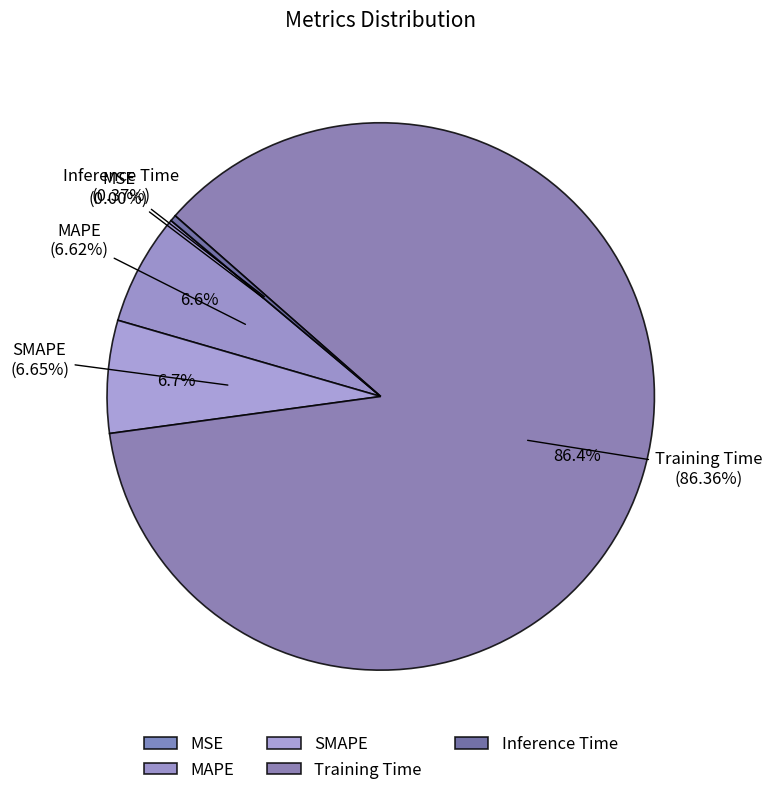

What is the total percentage of Inference Time and Training Time?

86.7%